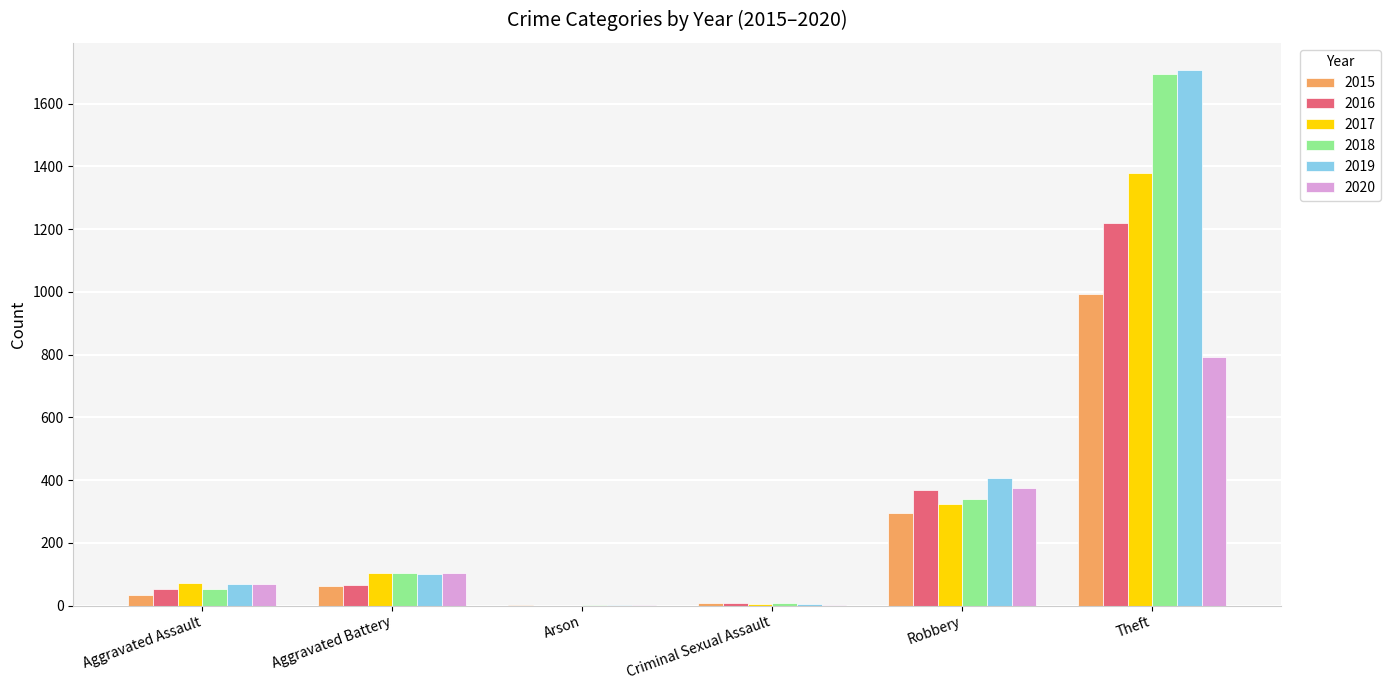

Where is 2015 nearest to the value 498?

Robbery